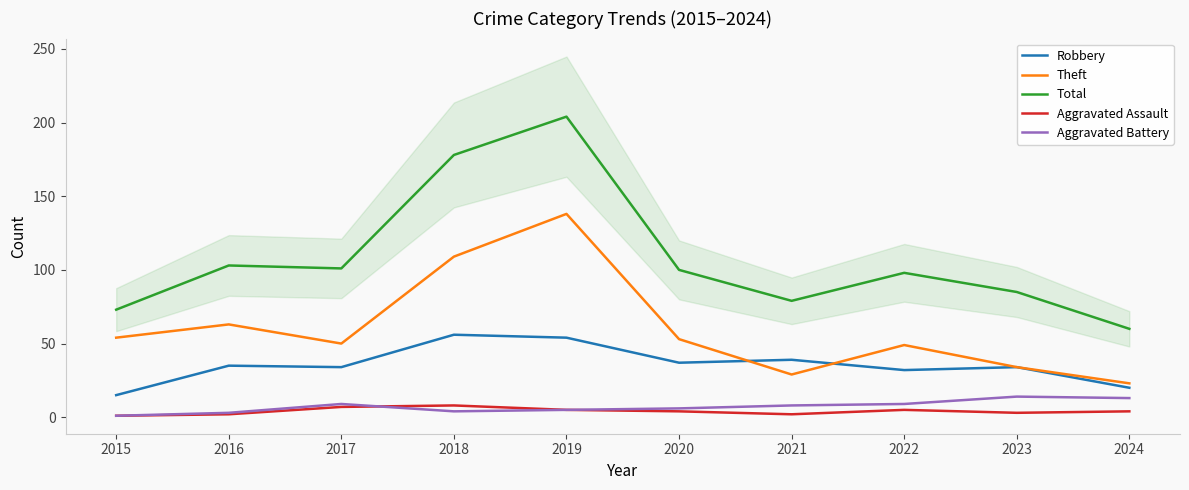

Where does the Robbery series first go above 35?

2018